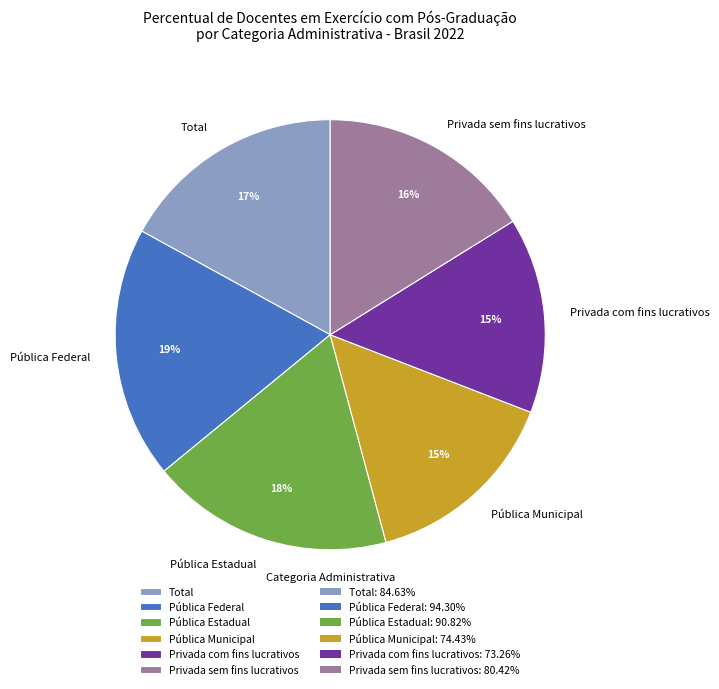

To the nearest percent, what percentage of the pie is Privada com fins lucrativos?

15%